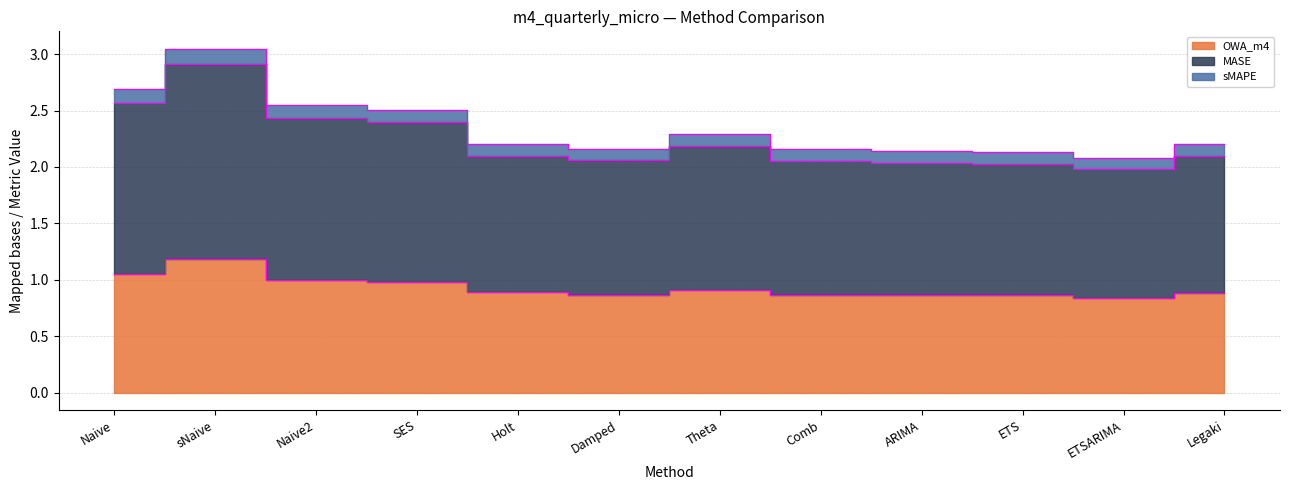

Read the MASE value at ETS.

2.0